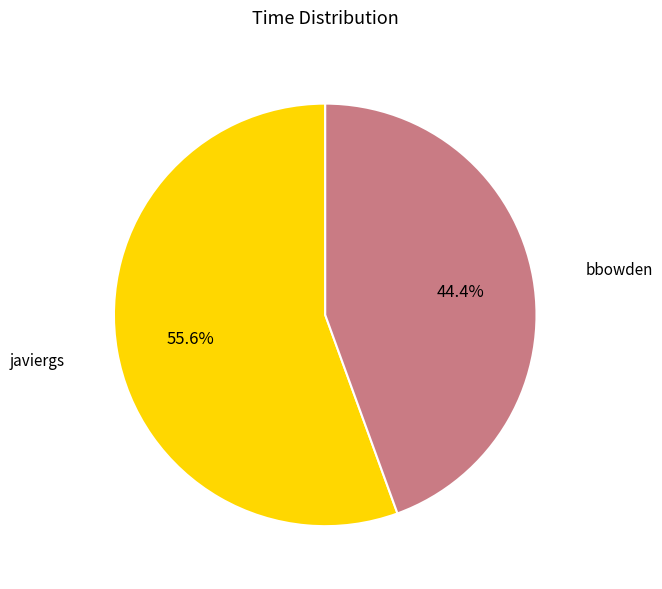

To the nearest percent, what is the average slice percentage?

50%